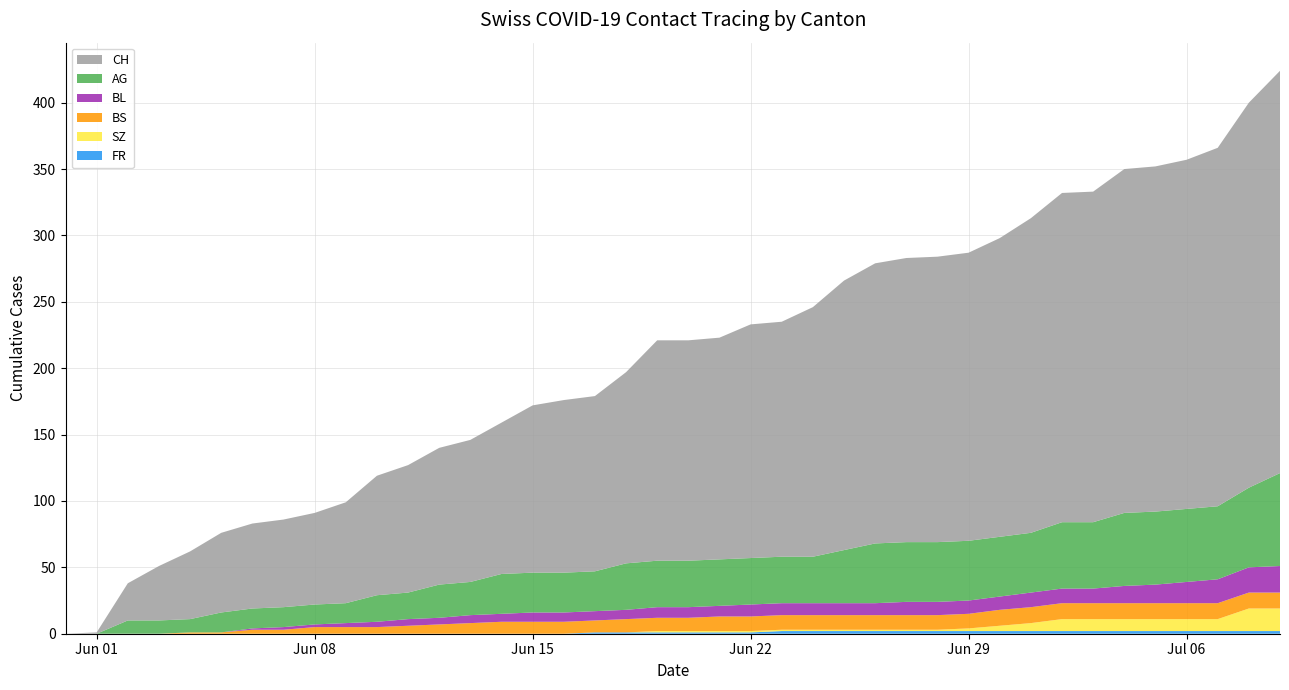

Reading left to right, transcribe all the data shown in this chart.

CH: 0	1	28	41	51	60	64	66	69	76	90	96	103	107	114	126	130	132	144	166	166	167	176	177	188	203	211	214	215	217	225	237	248	249	259	260	263	270	290	303
AG: 0	0	10	10	10	15	15	15	15	15	20	20	25	25	30	30	30	30	35	35	35	35	35	35	35	40	45	45	45	45	45	45	50	50	55	55	55	55	60	70
BL: 0	0	0	0	0	0	1	2	2	3	4	5	5	6	6	7	7	7	7	8	8	8	9	9	9	9	9	10	10	10	10	11	11	11	13	14	16	18	19	20
BS: 0	0	0	0	1	1	3	3	5	5	5	6	7	8	9	9	9	9	10	10	10	11	11	11	11	11	11	11	11	11	12	12	12	12	12	12	12	12	12	12
SZ: 0	0	0	0	0	0	0	0	0	0	0	0	0	0	0	0	0	0	0	1	1	1	1	1	1	1	1	1	1	2	4	6	9	9	9	9	9	9	17	17
FR: 0	0	0	0	0	0	0	0	0	0	0	0	0	0	0	0	0	1	1	1	1	1	1	2	2	2	2	2	2	2	2	2	2	2	2	2	2	2	2	2